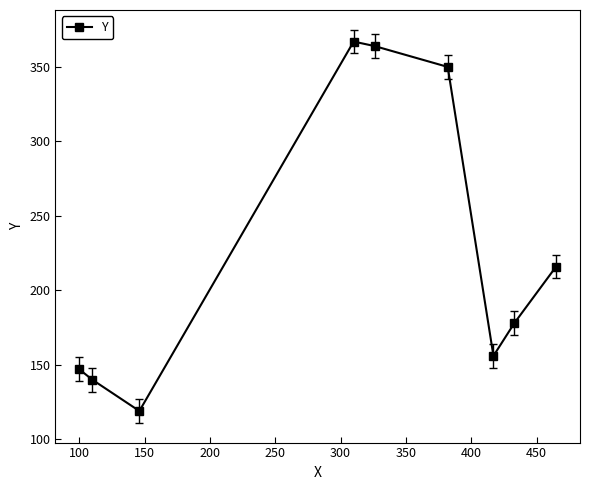

Does the chart have visible grid lines?

No